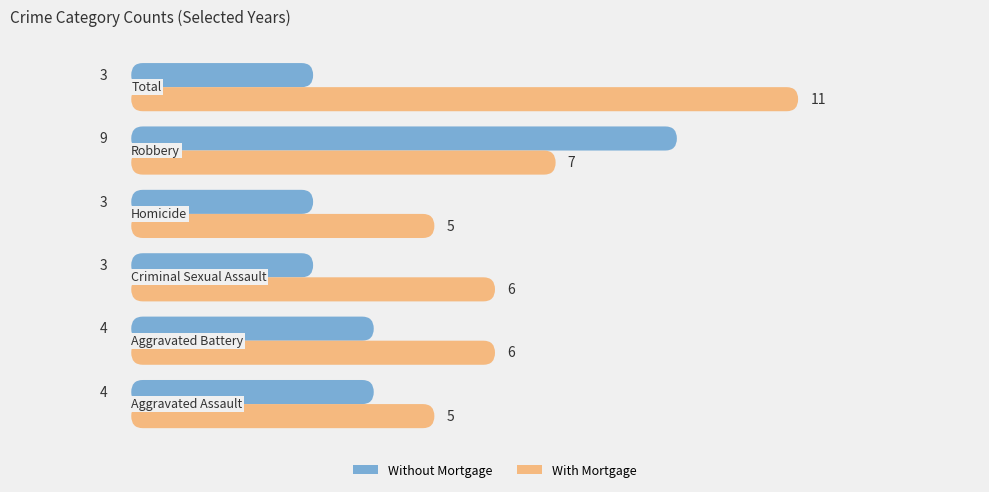

How many groups of bars are there?

6